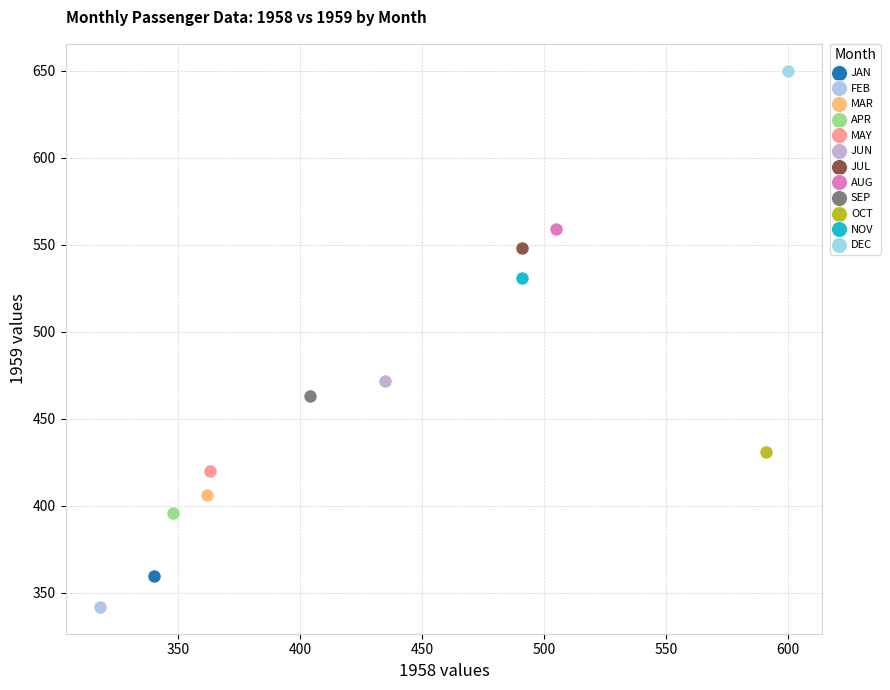

Which series contains the lowest Y value?

FEB